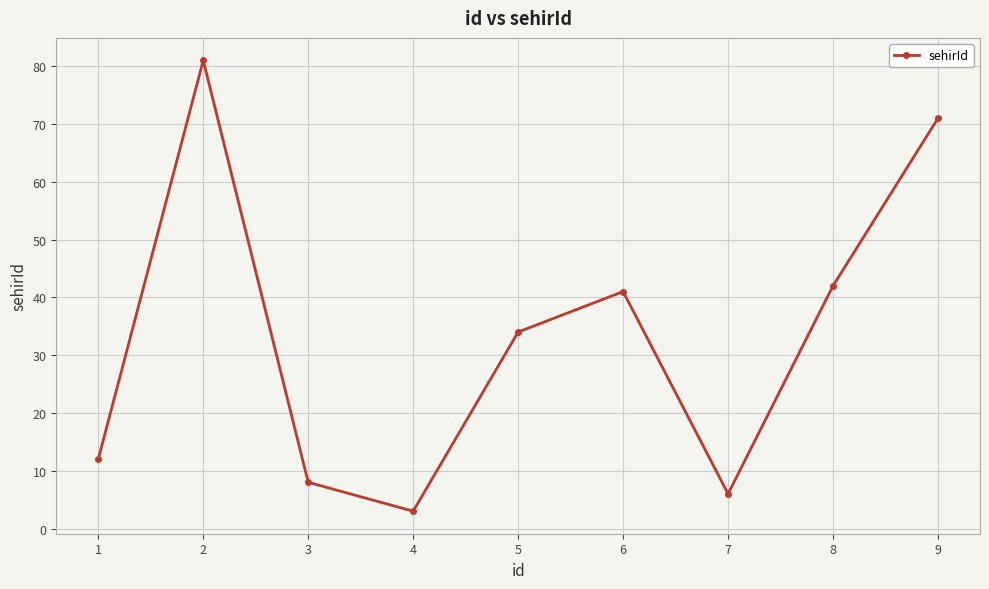

List the labels in order of value, smallest first.

4, 7, 3, 1, 5, 6, 8, 9, 2